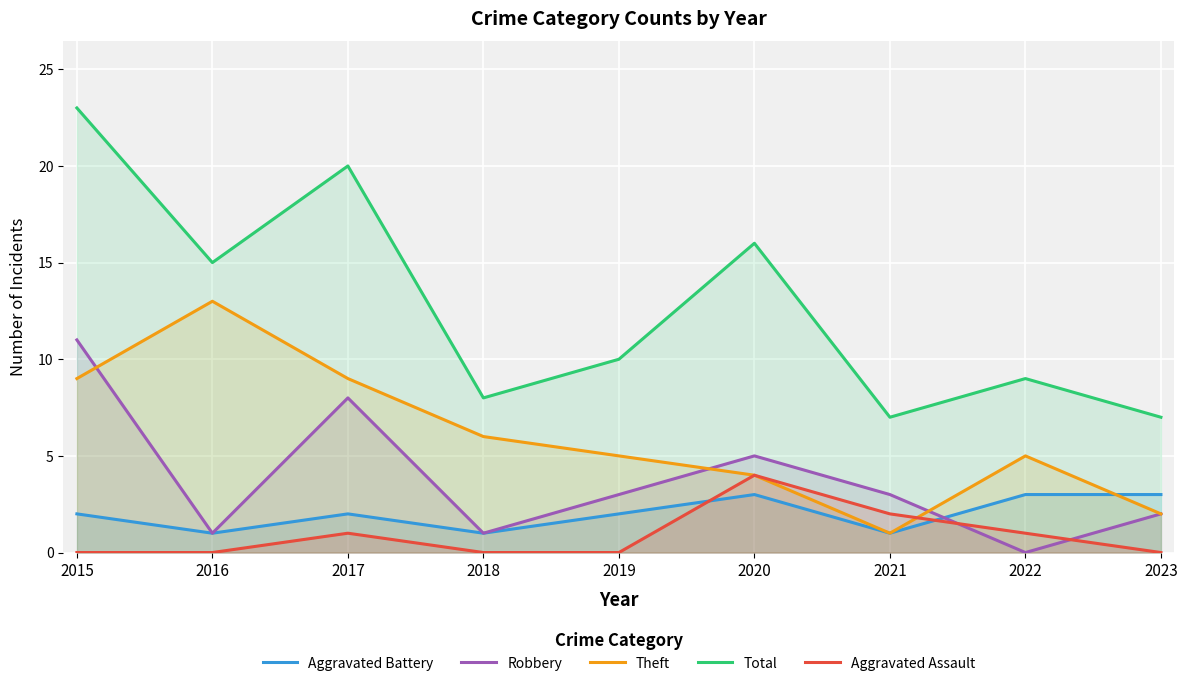

How many times do Robbery and Aggravated Assault cross each other?

2